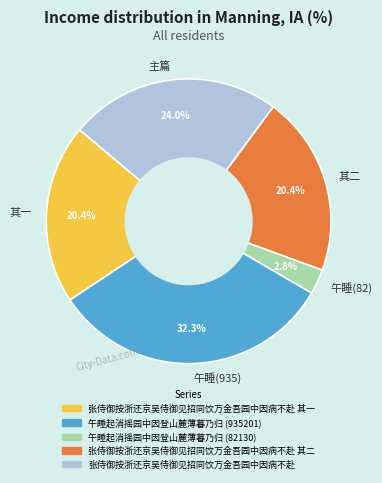

Which category has the biggest portion of the pie?

午睡(935)